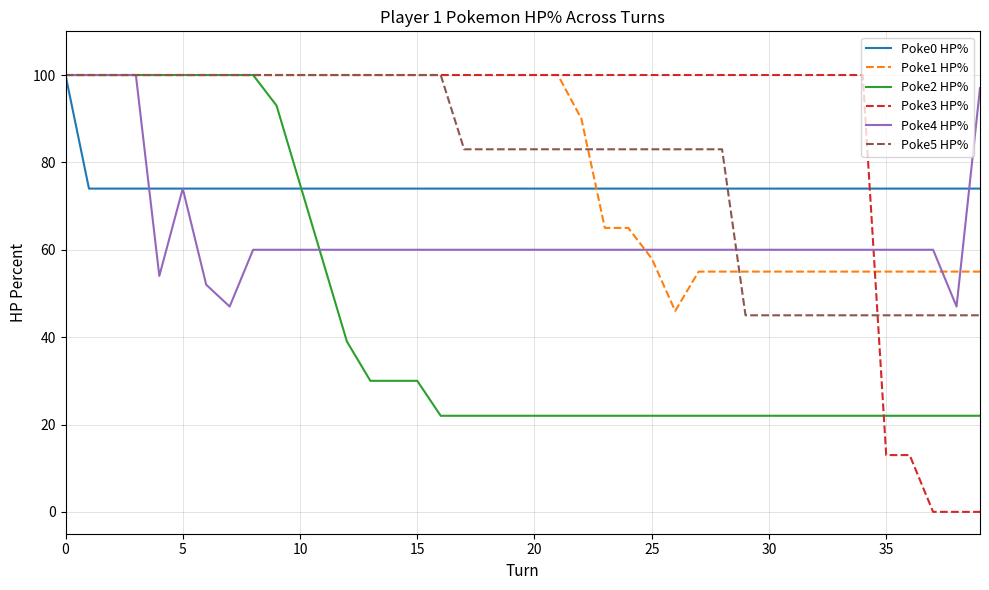

What is the difference between the second highest and minimum values in the Poke5 HP% series?

55